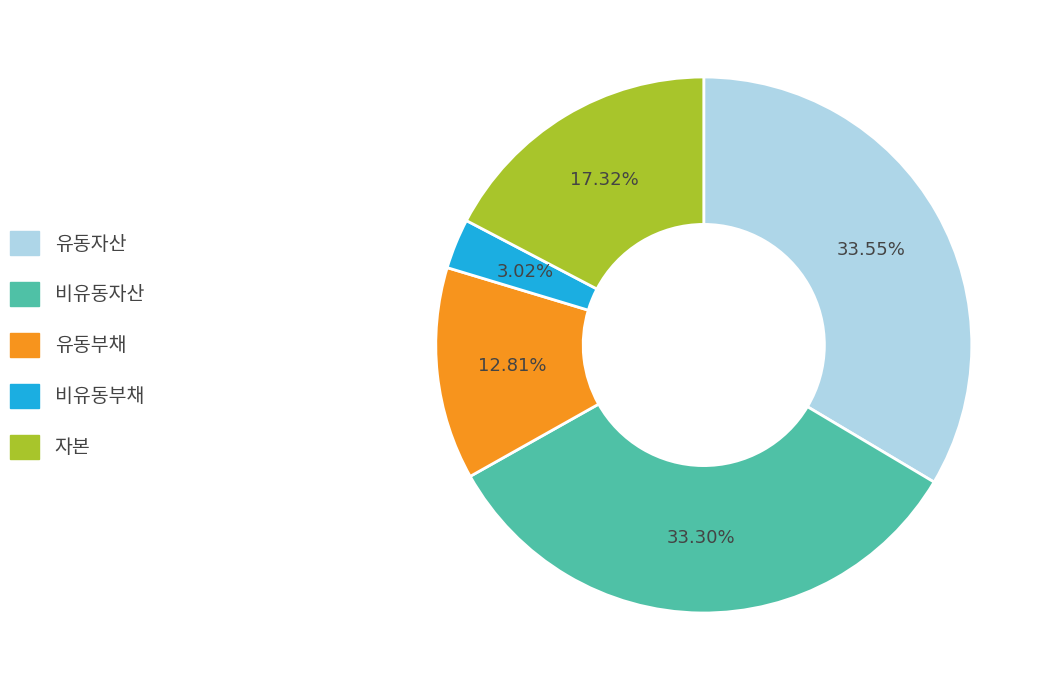

Is there any slice that represents more than half of the pie?

No